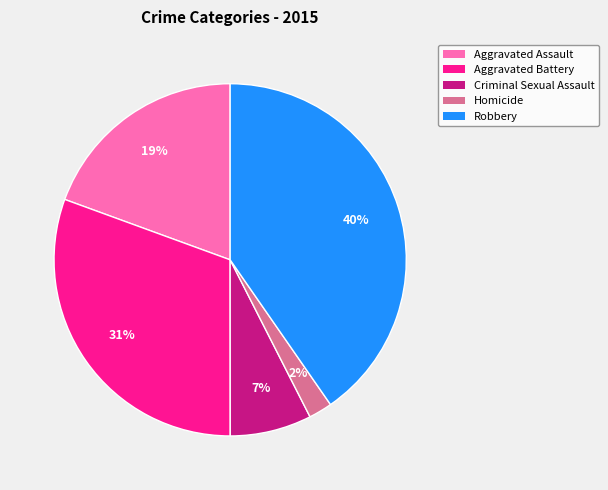

To the nearest percent, what is the difference between the Robbery and Criminal Sexual Assault slice percentages?

33%